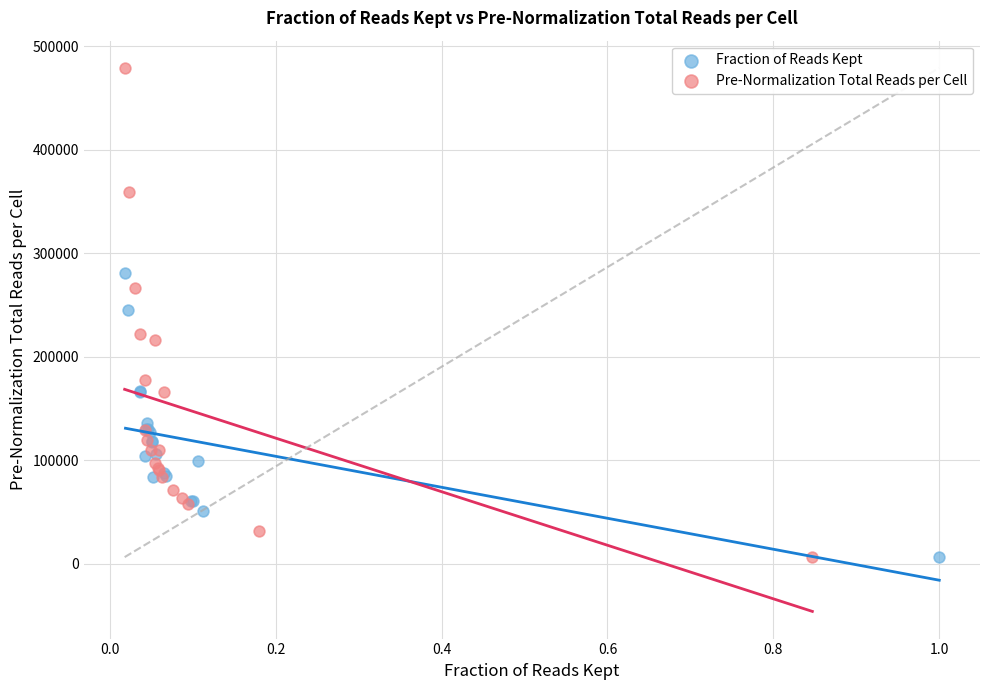

Which series contains the highest Y value?

Pre-Normalization Total Reads per Cell